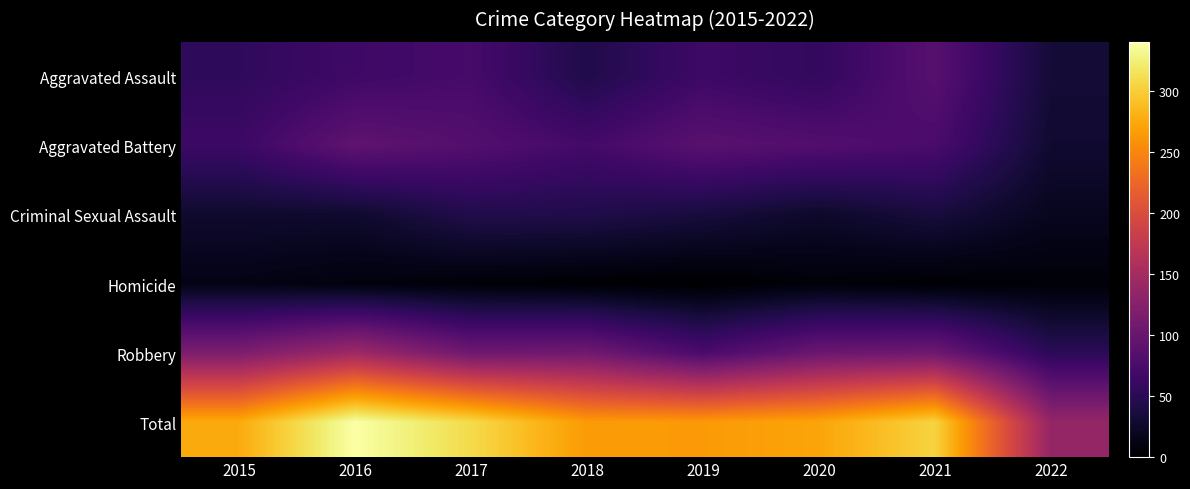

Reading right to left, transcribe all the data shown in this chart.

Aggravated Assault: 2022=33	2021=86	2020=56	2019=65	2018=43	2017=72	2016=66	2015=54
Aggravated Battery: 2022=29	2021=75	2020=82	2019=88	2018=70	2017=83	2016=93	2015=64
Criminal Sexual Assault: 2022=19	2021=36	2020=26	2019=36	2018=43	2017=44	2016=28	2015=28
Homicide: 2022=5	2021=2	2020=6	2019=0	2018=2	2017=5	2016=8	2015=13
Robbery: 2022=51	2021=105	2020=102	2019=75	2018=107	2017=105	2016=145	2015=117
Total: 2022=137	2021=304	2020=272	2019=264	2018=265	2017=309	2016=340	2015=276